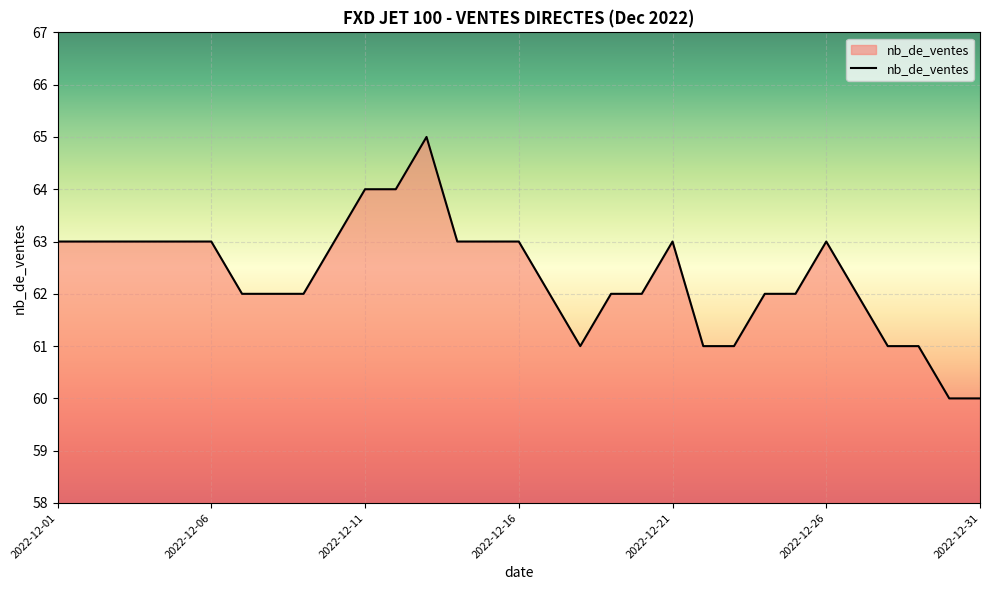

What is the minimum value shown in the chart?

60